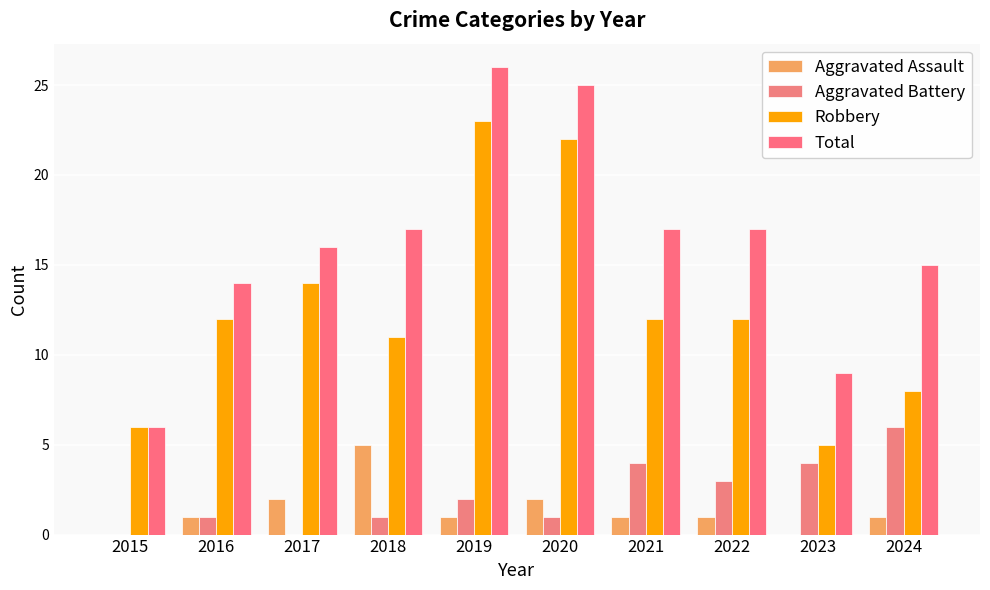

Reading left to right, list all the values displayed in this chart.

Aggravated Assault: 0	1	2	5	1	2	1	1	0	1
Aggravated Battery: 0	1	0	1	2	1	4	3	4	6
Robbery: 6	12	14	11	23	22	12	12	5	8
Total: 6	14	16	17	26	25	17	17	9	15